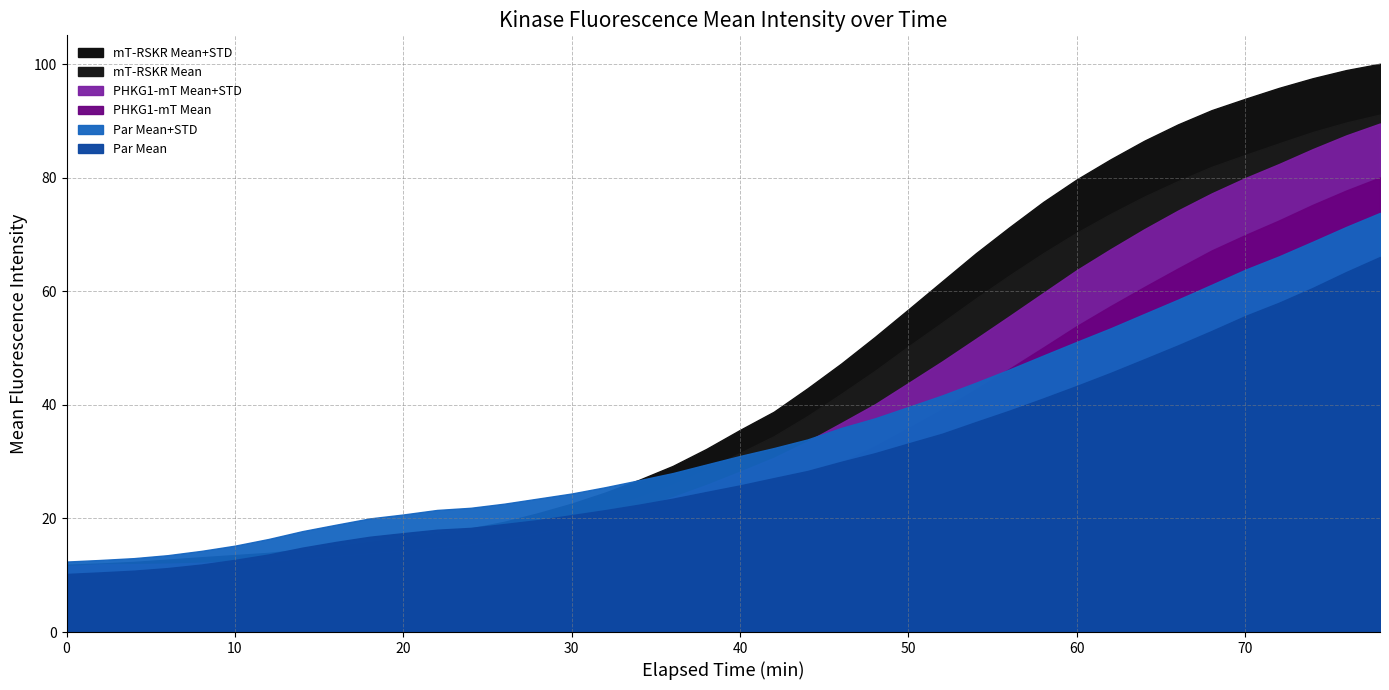

The value of Par Mean+STD at 48 is 21.3. True or false?

False